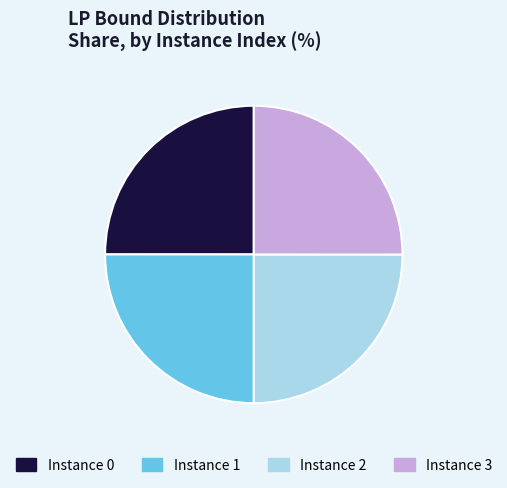

Does any single category account for the majority?

No